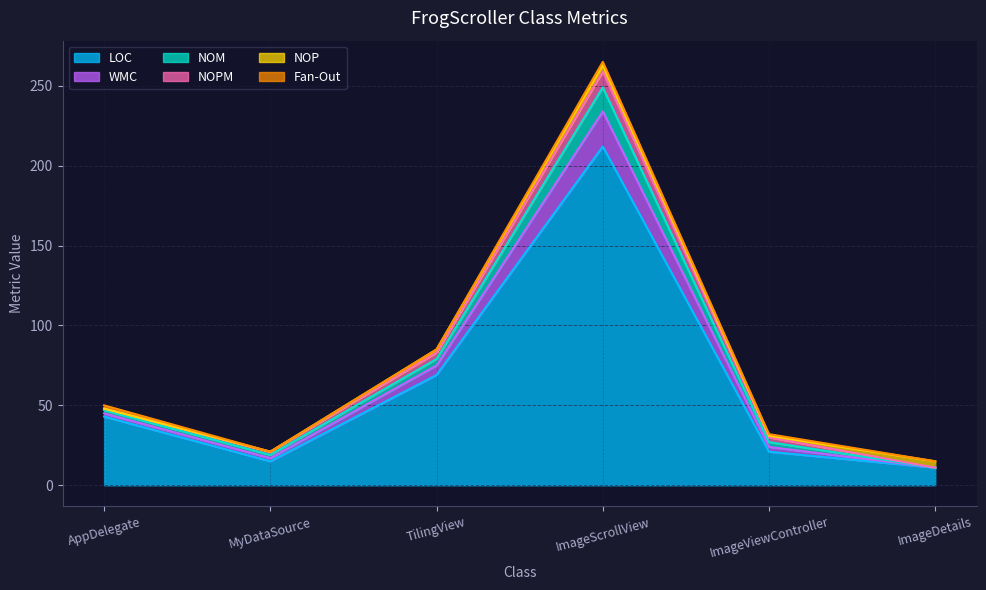

What value does the NOM series have at TilingView, to the nearest 10?

80